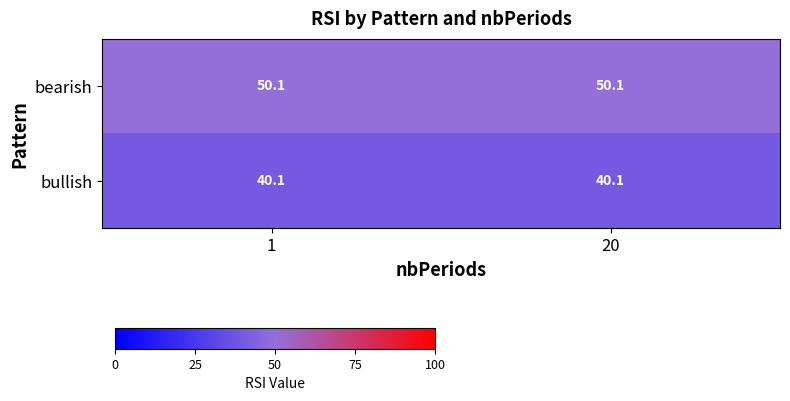

Rank the series at 20 from highest to lowest value.

row_0, row_1